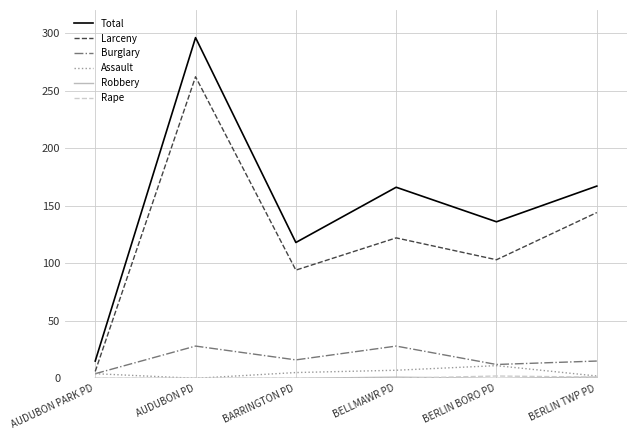

What is the difference between the highest and lowest values at BERLIN TWP PD?

166